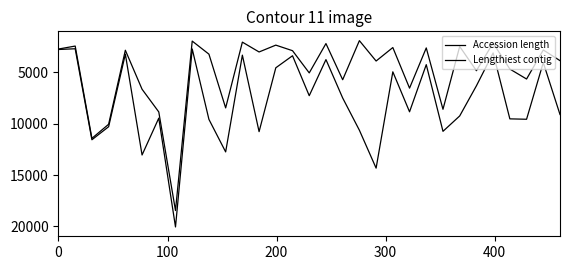

Does the chart display data point markers on the line(s)?

No